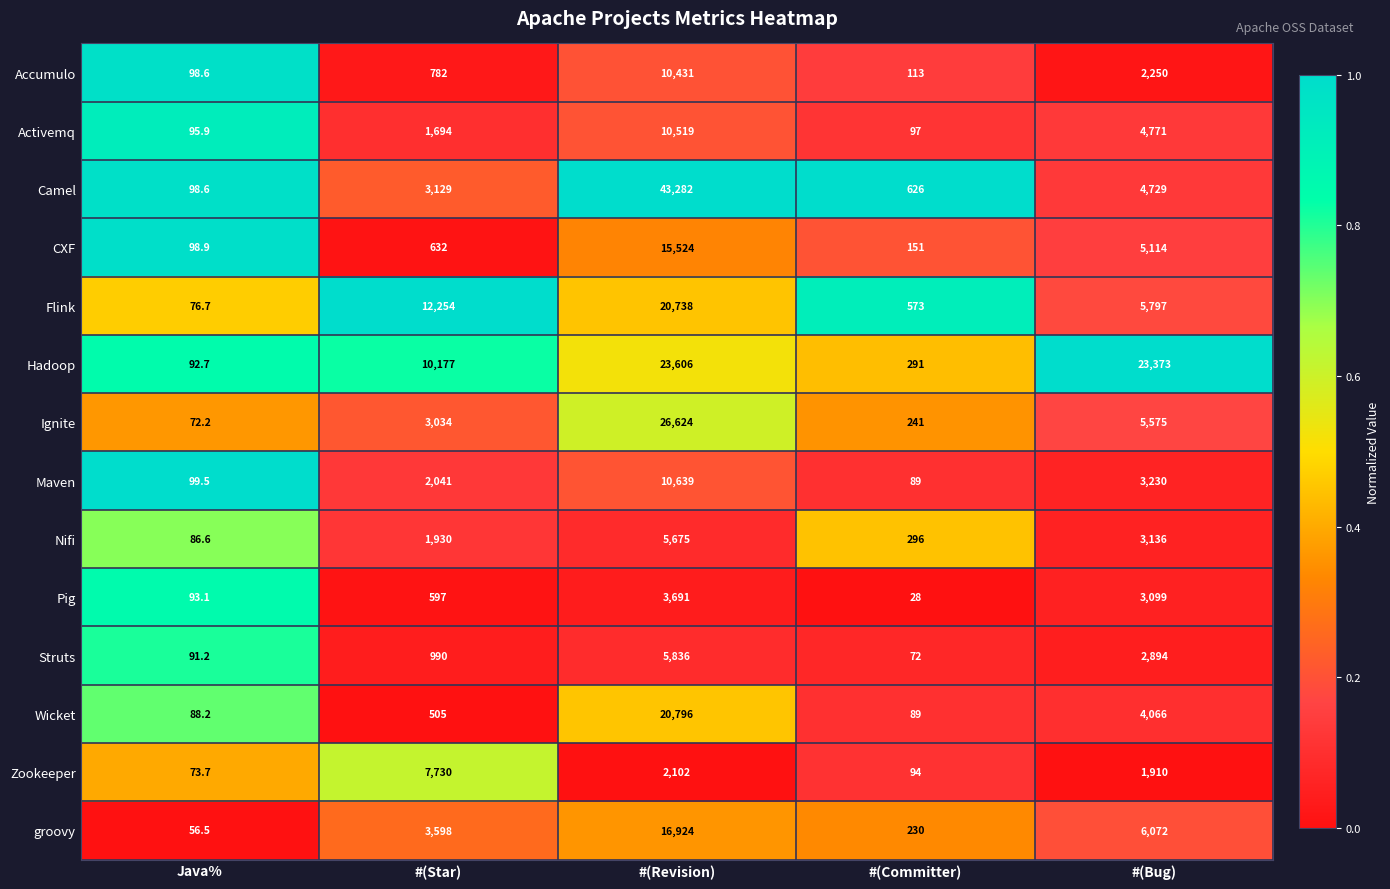

What is the spread (max minus min) of values at #(Revision)?

41180.0